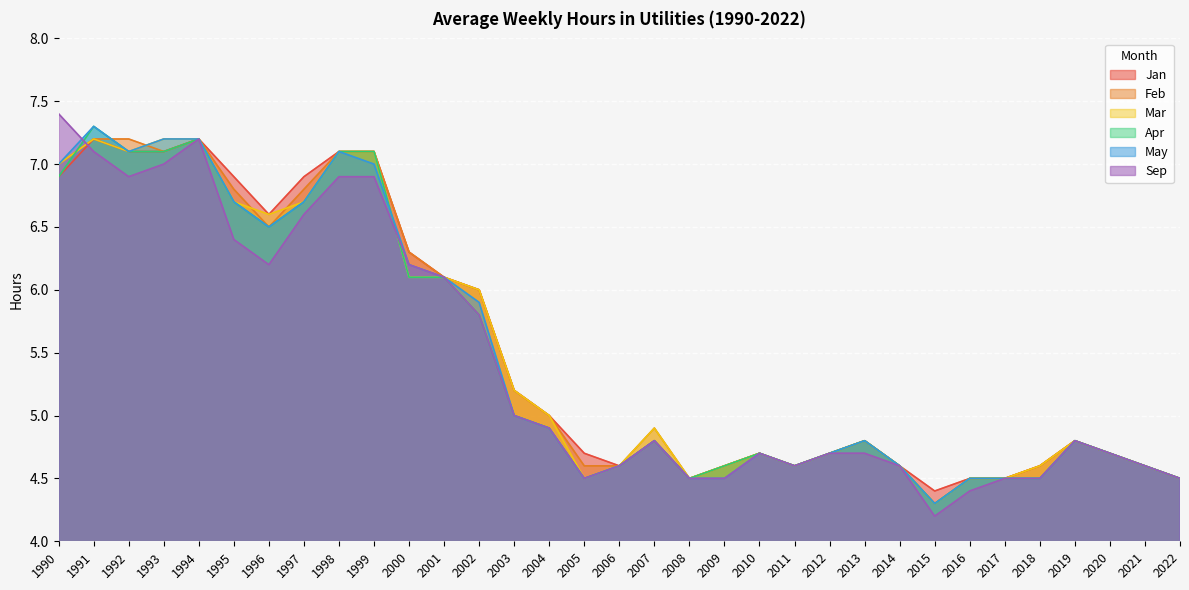

Which category has the lowest value in the Mar series?

2015